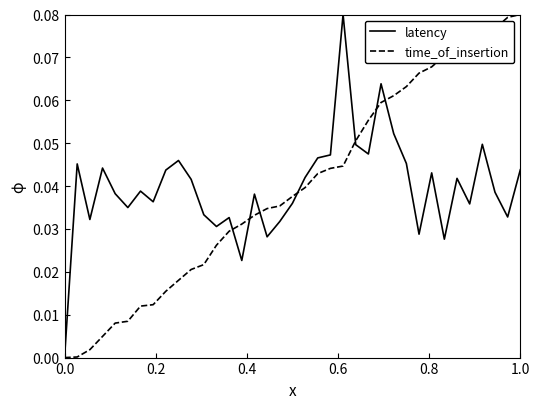

What are all the series names shown in the legend?

latency, time_of_insertion